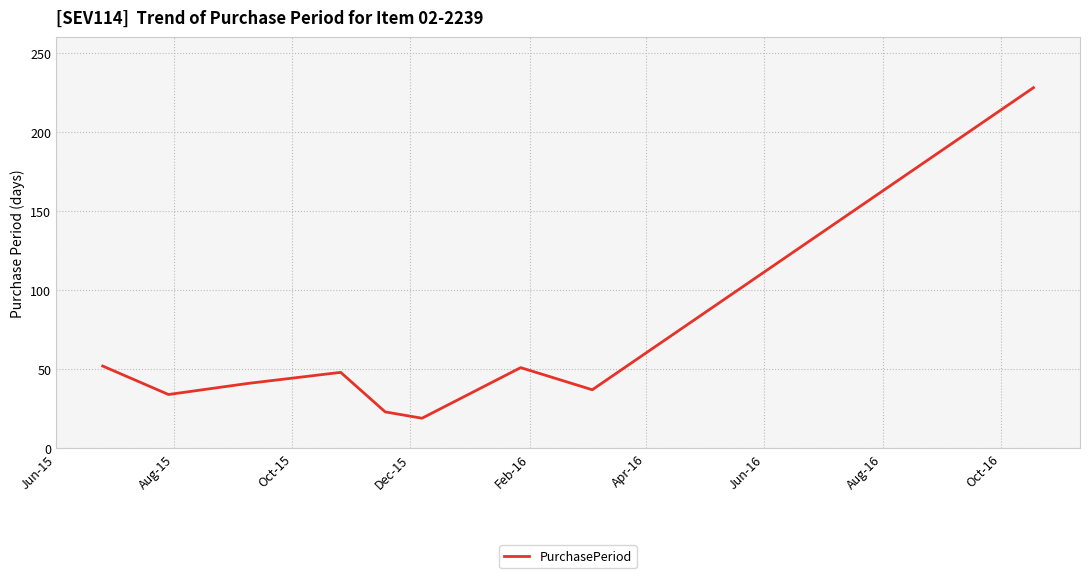

True or false: the data has more than 1 interior local peaks.

True